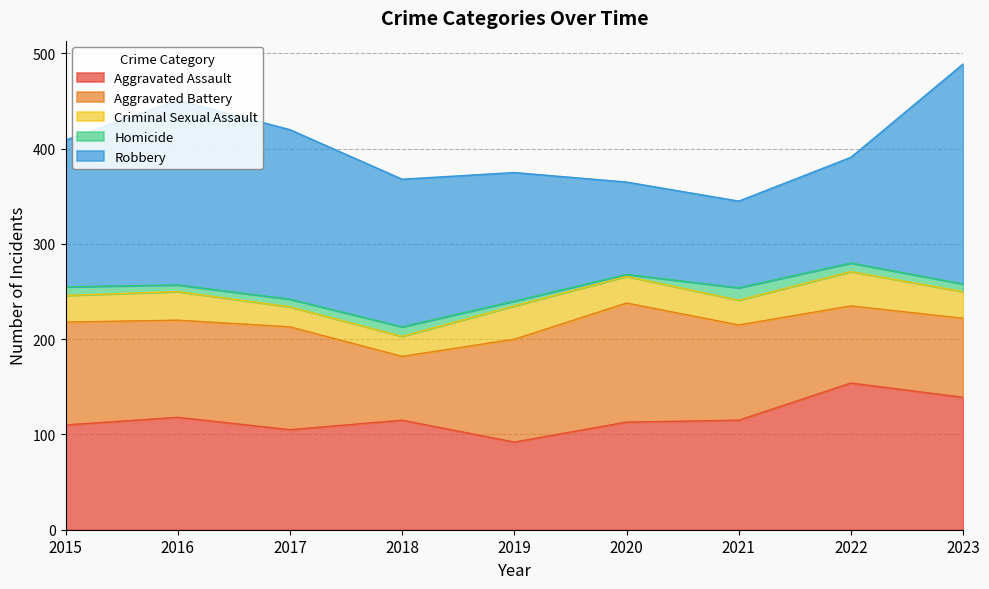

What is the highest value of the Aggravated Assault series?

154